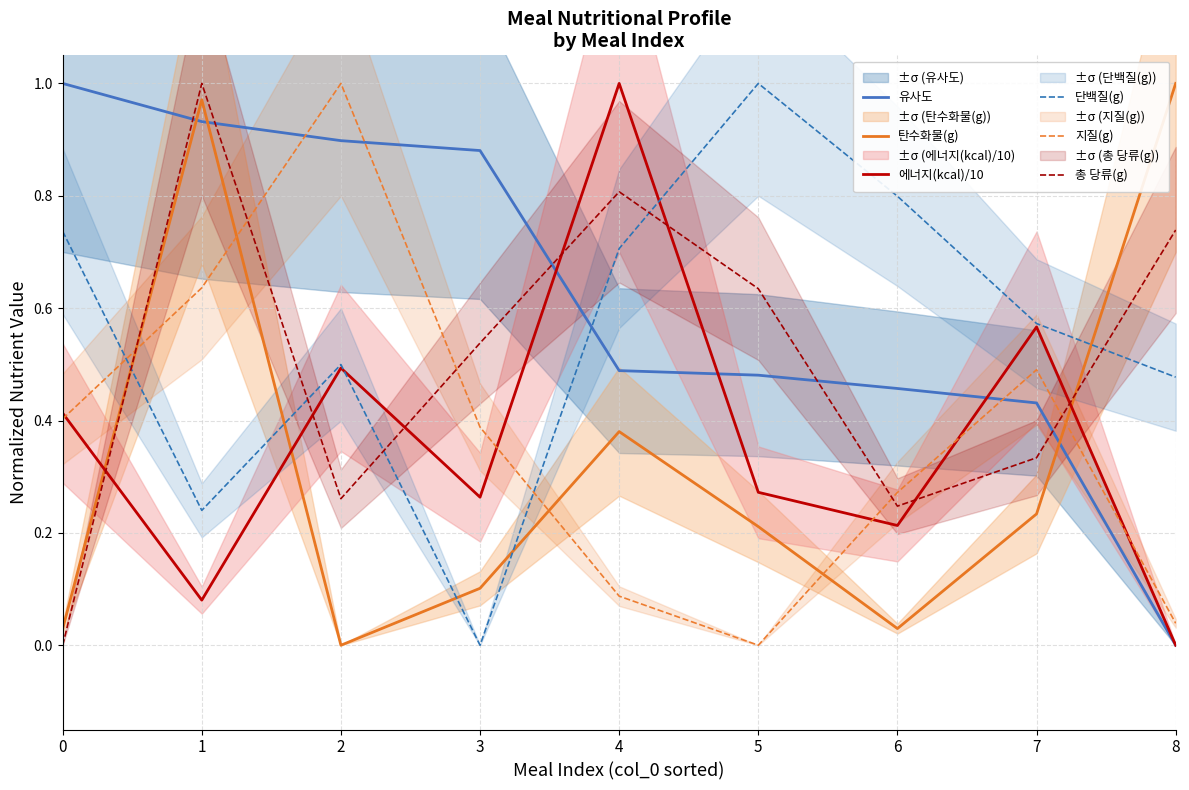

True or false: 유사도 has a value of 0.2 at 5.

False